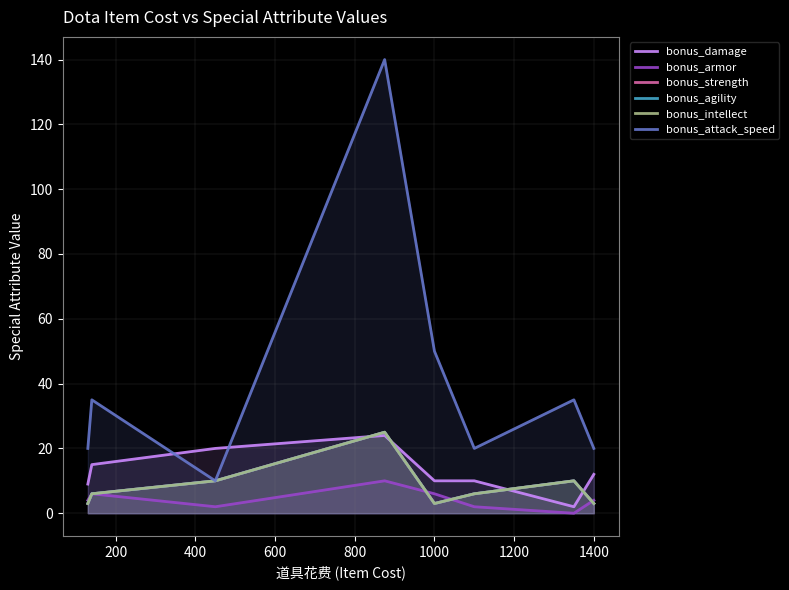

What is the sum of all bonus_strength values?

66